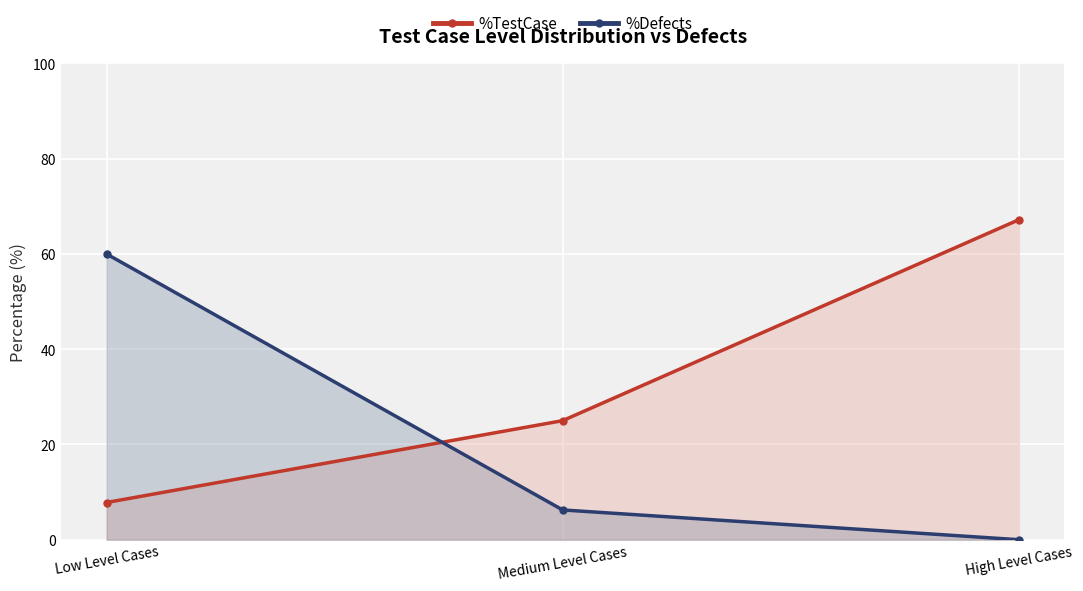

Reading left to right, transcribe all the data shown in this chart.

%TestCase: 7.8	25.0	67.2
%Defects: 60.0	6.2	0.0